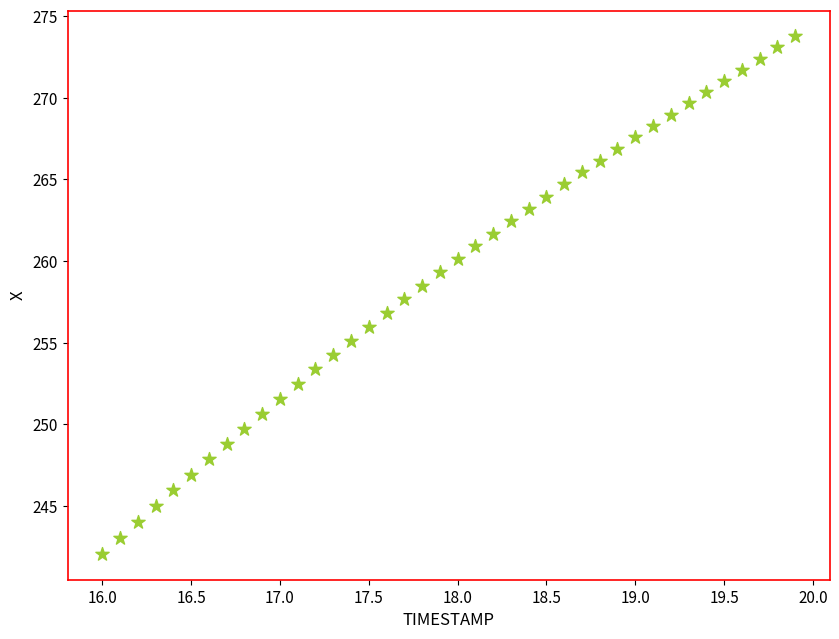

What is the range of Y values (max minus min)?

31.7